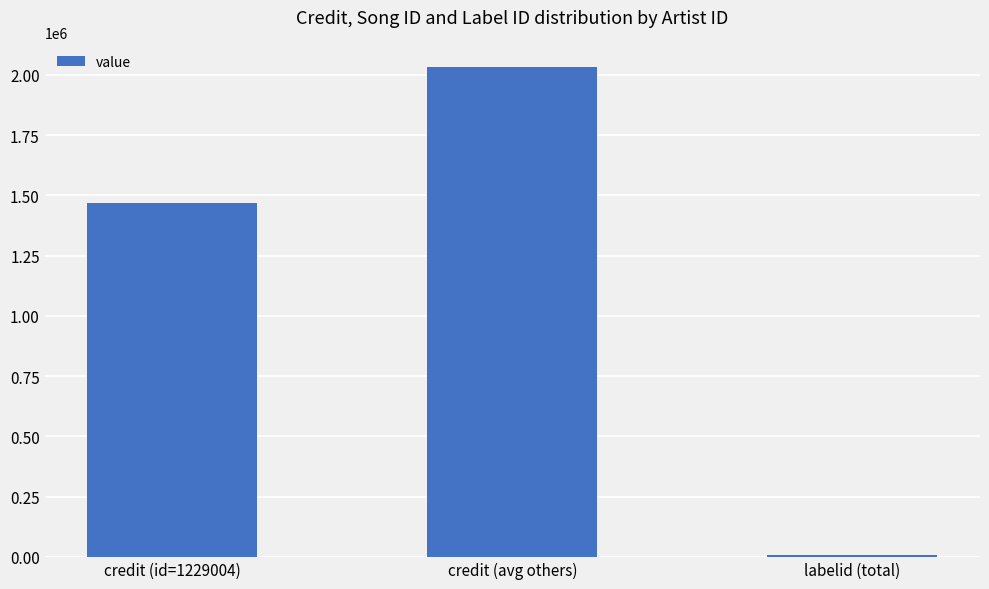

At which category does the chart reach its peak across all series?

credit (avg others)